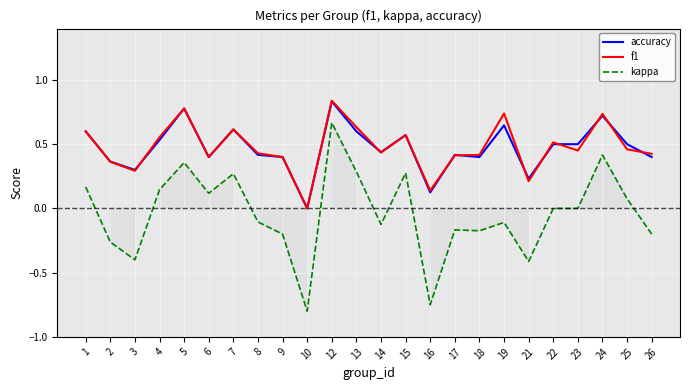

At how many categories does at least one series exceed 0?

23